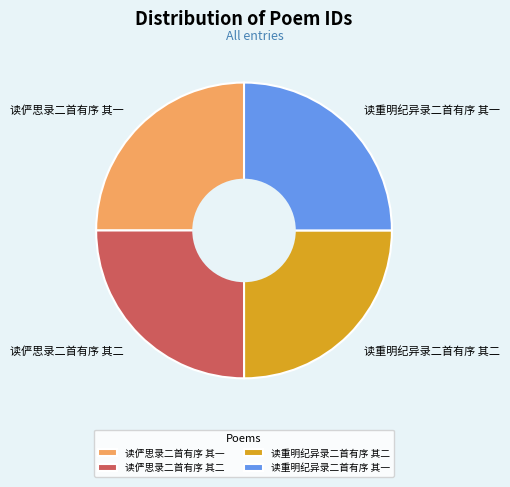

Is there a majority slice in this chart?

No